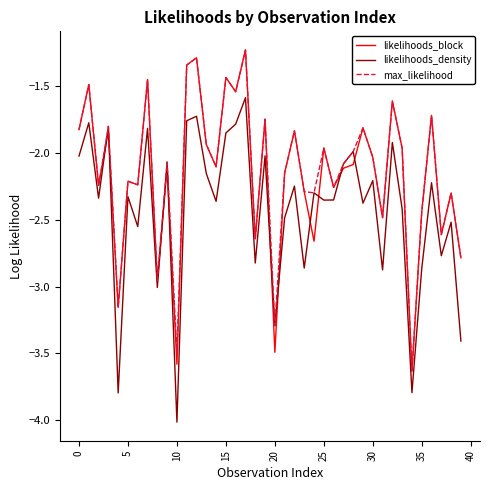

What is the smallest value displayed?

-4.0